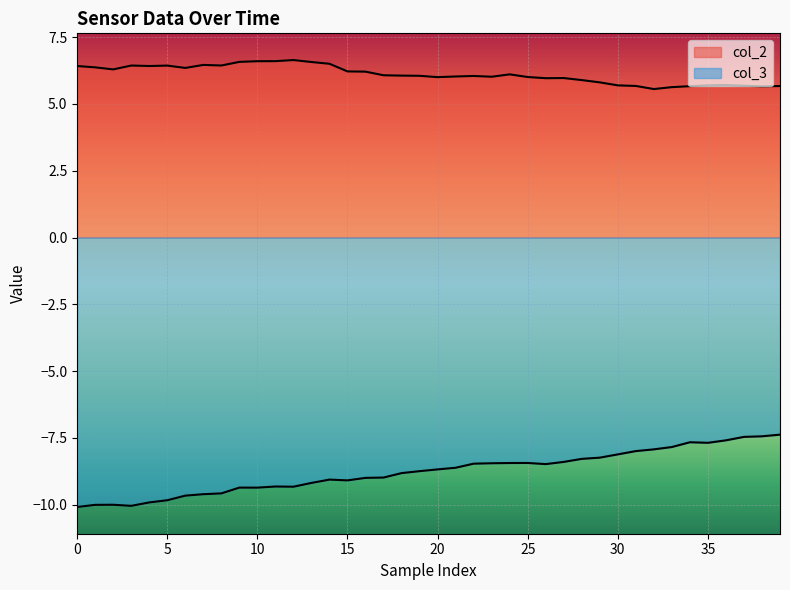

Which series has the largest total across all categories?

col_2